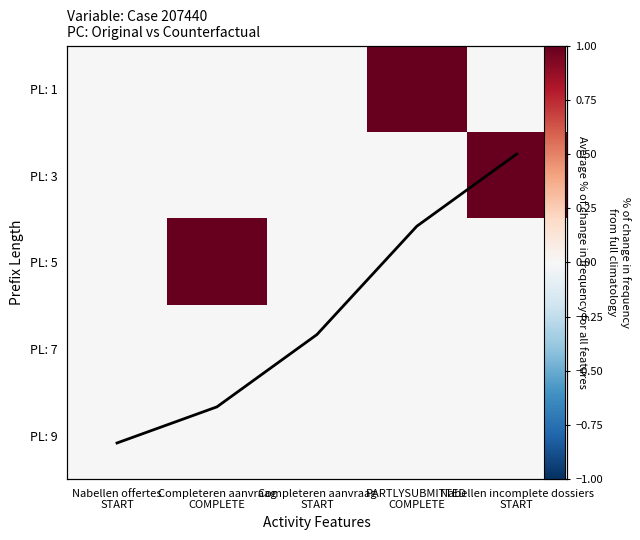

Which series has the largest total across all categories?

Trend